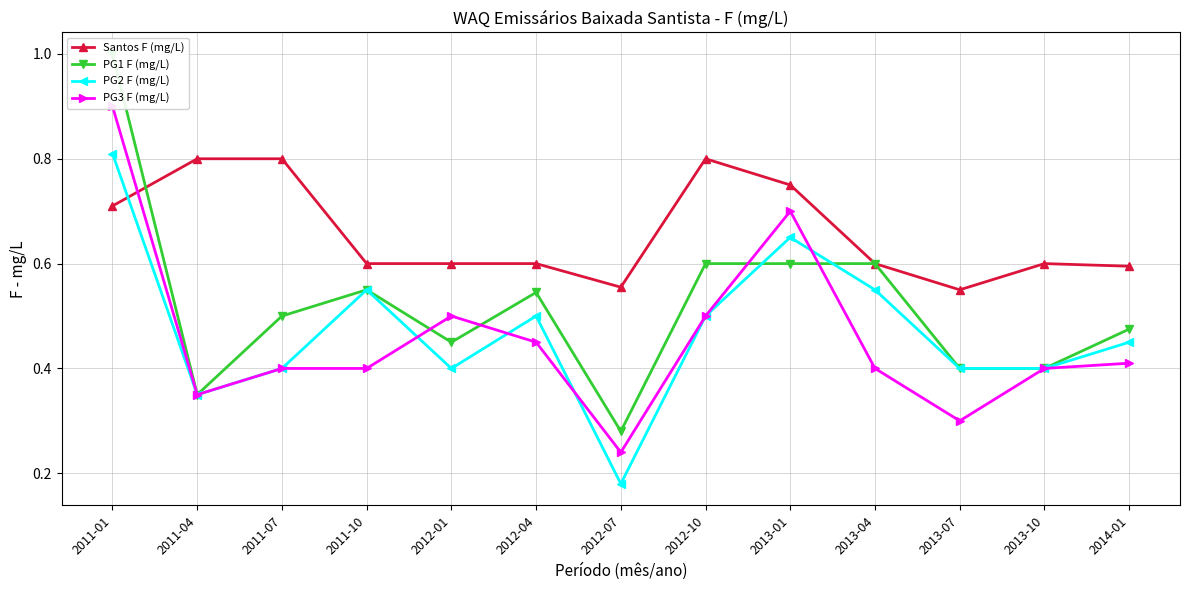

Where is the first local minimum for PG1 F (mg/L)?

2011-04